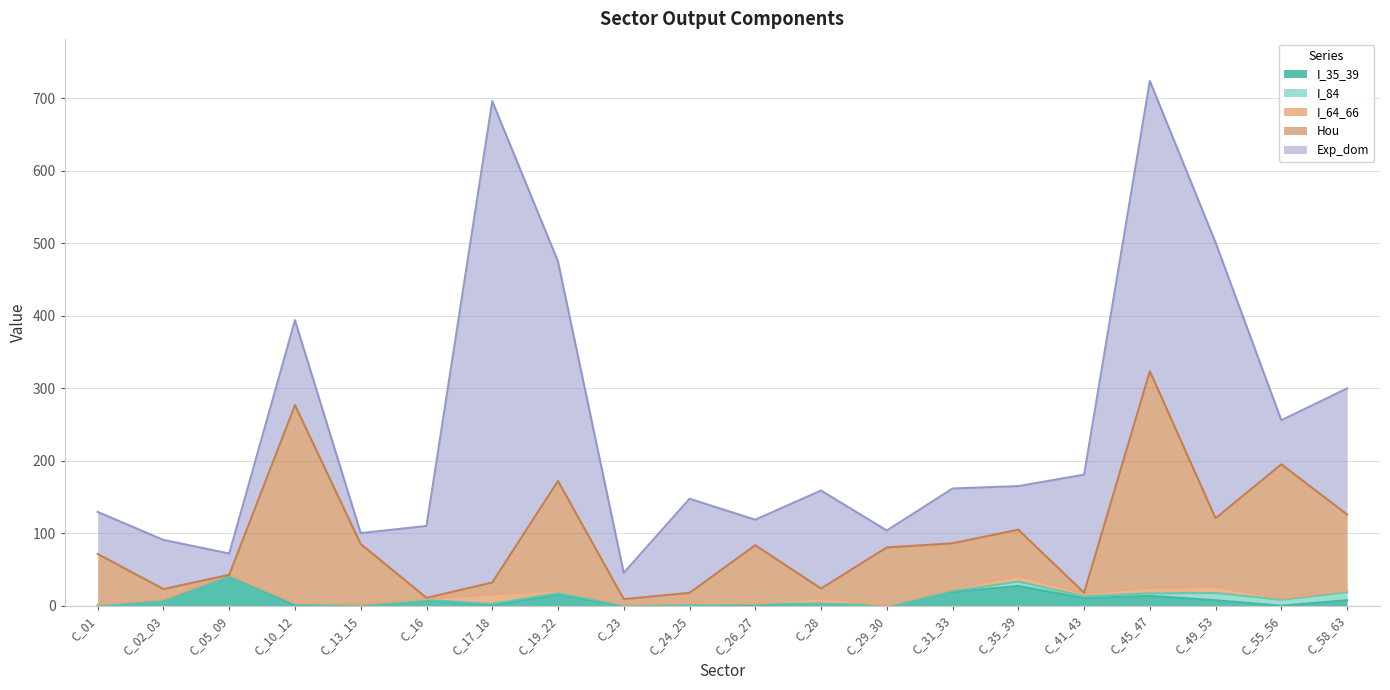

Reading left to right, transcribe all the data shown in this chart.

I_35_39: C_01=0.0	C_02_03=7.5	C_05_09=42.1	C_10_12=0.7	C_13_15=1.4	C_16=7.9	C_17_18=0.9	C_19_22=15.5	C_23=0.5	C_24_25=0.3	C_26_27=1.2	C_28=2.8	C_29_30=0.0	C_31_33=19.2	C_35_39=27.4	C_41_43=10.7	C_45_47=13.7	C_49_53=7.7	C_55_56=0.1	C_58_63=7.8
I_84: C_01=0.4	C_02_03=0.1	C_05_09=0.0	C_10_12=1.6	C_13_15=0.2	C_16=0.1	C_17_18=1.7	C_19_22=1.9	C_23=0.0	C_24_25=0.6	C_26_27=1.5	C_28=0.0	C_29_30=0.0	C_31_33=1.0	C_35_39=6.0	C_41_43=2.3	C_45_47=3.4	C_49_53=9.9	C_55_56=8.2	C_58_63=10.9
I_64_66: C_01=1.6	C_02_03=1.5	C_05_09=0.6	C_10_12=1.7	C_13_15=0.3	C_16=1.5	C_17_18=12.9	C_19_22=3.8	C_23=1.3	C_24_25=2.9	C_26_27=0.2	C_28=7.6	C_29_30=0.1	C_31_33=2.9	C_35_39=8.0	C_41_43=4.1	C_45_47=7.6	C_49_53=8.5	C_55_56=1.7	C_58_63=2.3
Hou: C_01=69.5	C_02_03=14.0	C_05_09=0.0	C_10_12=272.7	C_13_15=83.3	C_16=1.5	C_17_18=16.6	C_19_22=150.9	C_23=7.3	C_24_25=14.1	C_26_27=80.6	C_28=13.4	C_29_30=80.3	C_31_33=63.1	C_35_39=63.6	C_41_43=0.9	C_45_47=298.7	C_49_53=94.6	C_55_56=185.0	C_58_63=105.0
Exp_dom: C_01=57.9	C_02_03=67.8	C_05_09=29.4	C_10_12=117.1	C_13_15=15.1	C_16=99.1	C_17_18=663.7	C_19_22=302.7	C_23=36.3	C_24_25=129.7	C_26_27=35.2	C_28=135.1	C_29_30=23.4	C_31_33=75.6	C_35_39=60.1	C_41_43=162.8	C_45_47=400.2	C_49_53=380.1	C_55_56=60.8	C_58_63=173.8